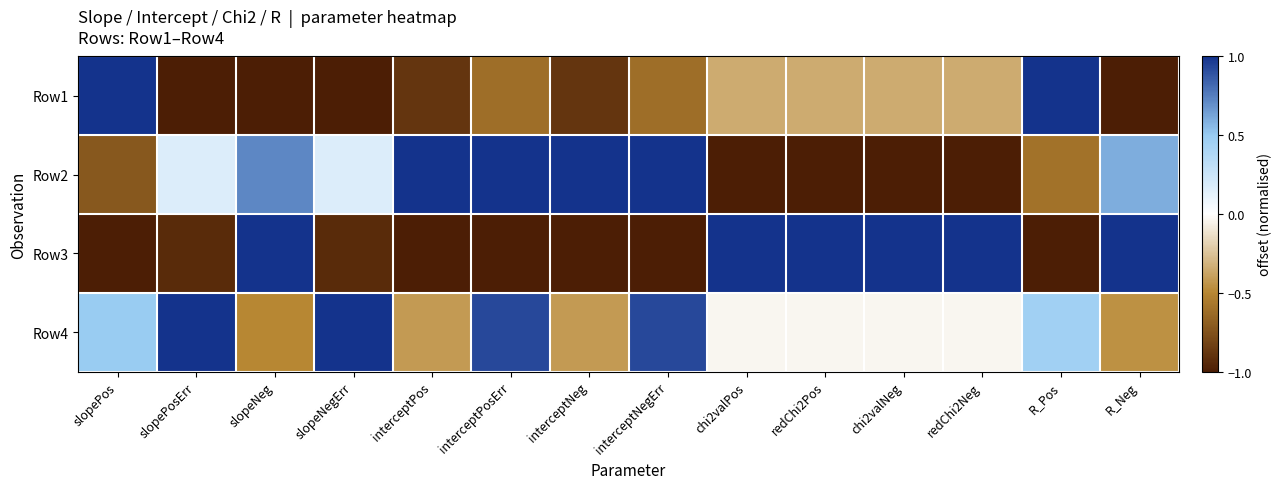

Count the number of data series in this chart.

4